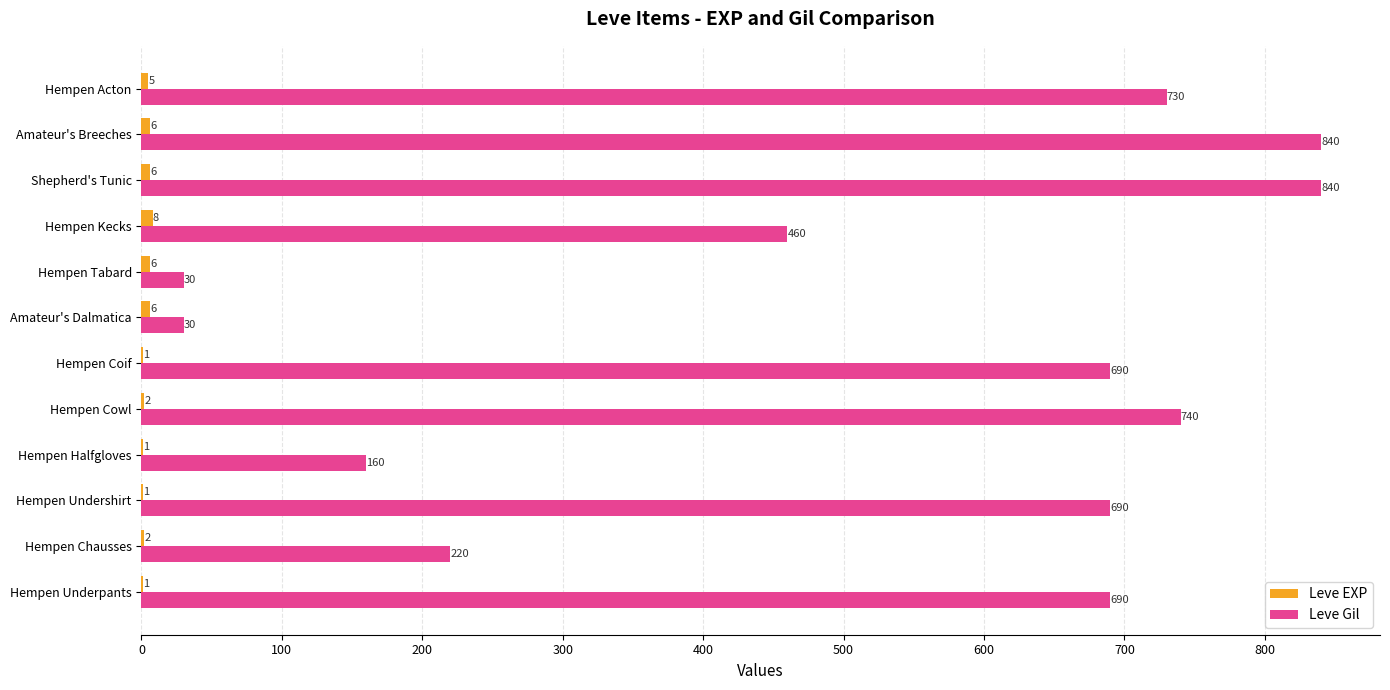

What is the total value across all series at Hempen Chausses?

222